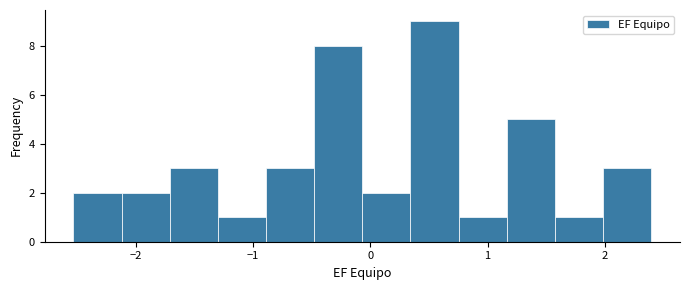

What is the height of the bar covering -1.7 to -1.3 on the x-axis? Neither the bar edges nor the heights are printed on the chart, so give them approximately, as read against the axes.

3